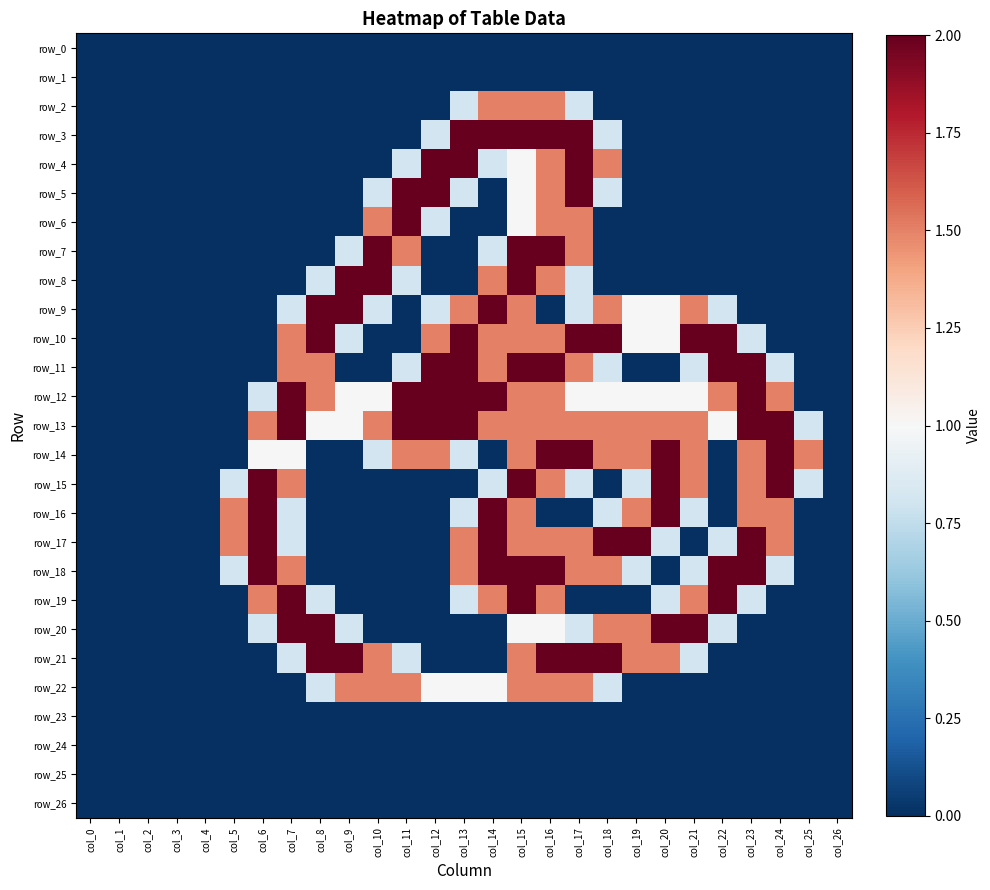

The row_18 series shows 2.0 at col_22. True or false?

True